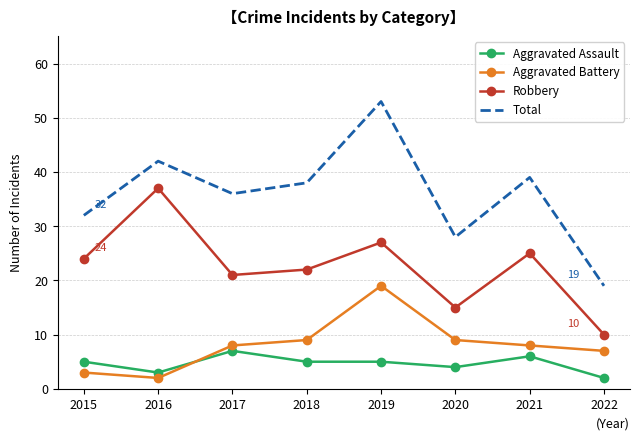

List the series in order of their peak value, highest first.

Total, Robbery, Aggravated Battery, Aggravated Assault